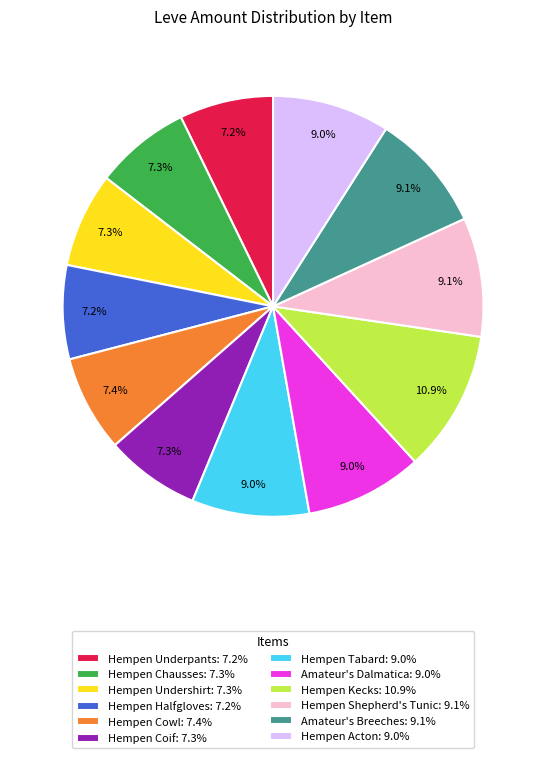

What is the largest slice in the pie chart?

Hempen Kecks